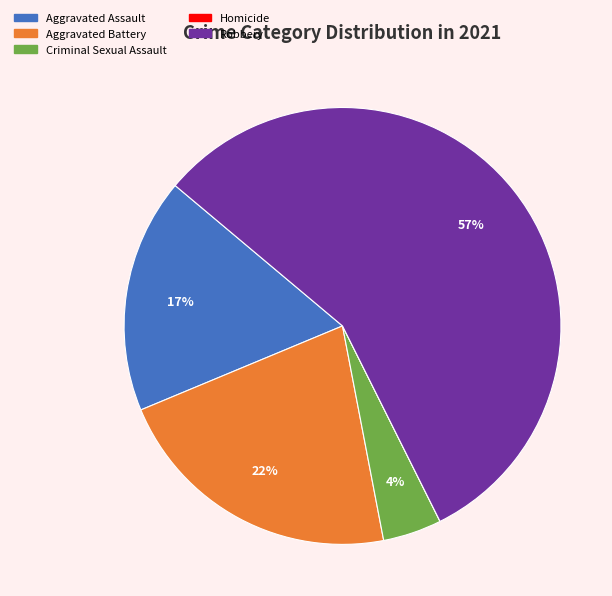

Is it true that Robbery is 57% of the pie?

True